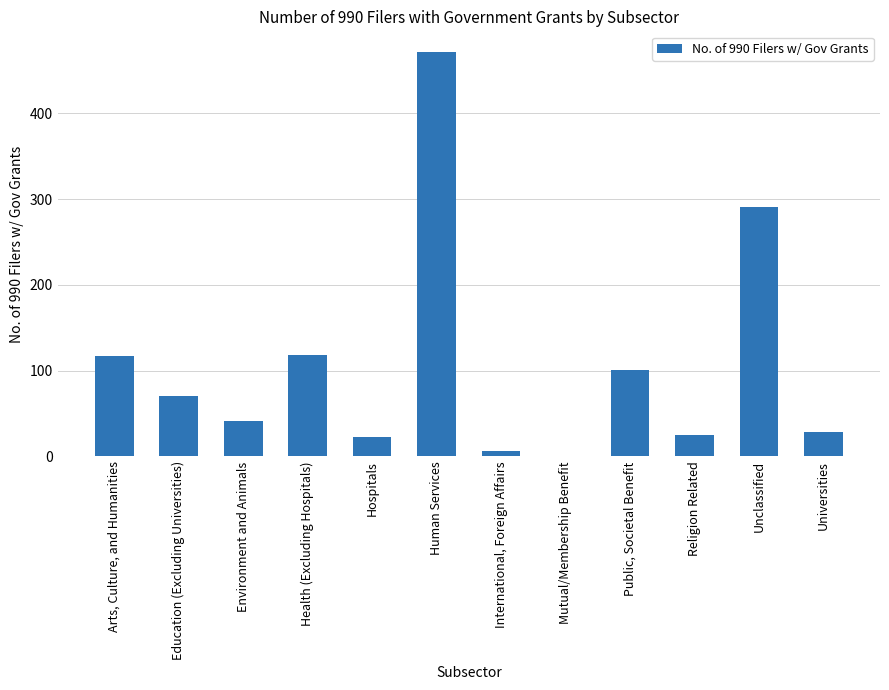

The chart shows a value of 41 at Environment and Animals. True or false?

True